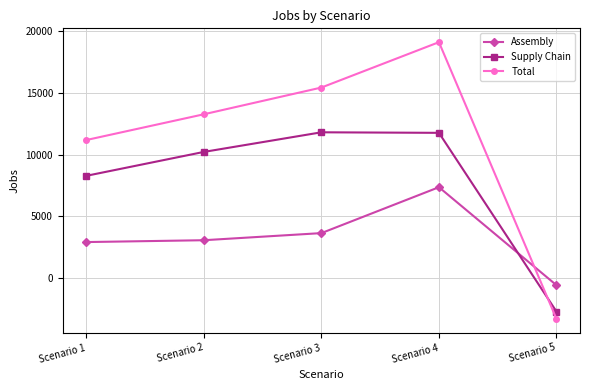

What is the greatest value displayed?

19122